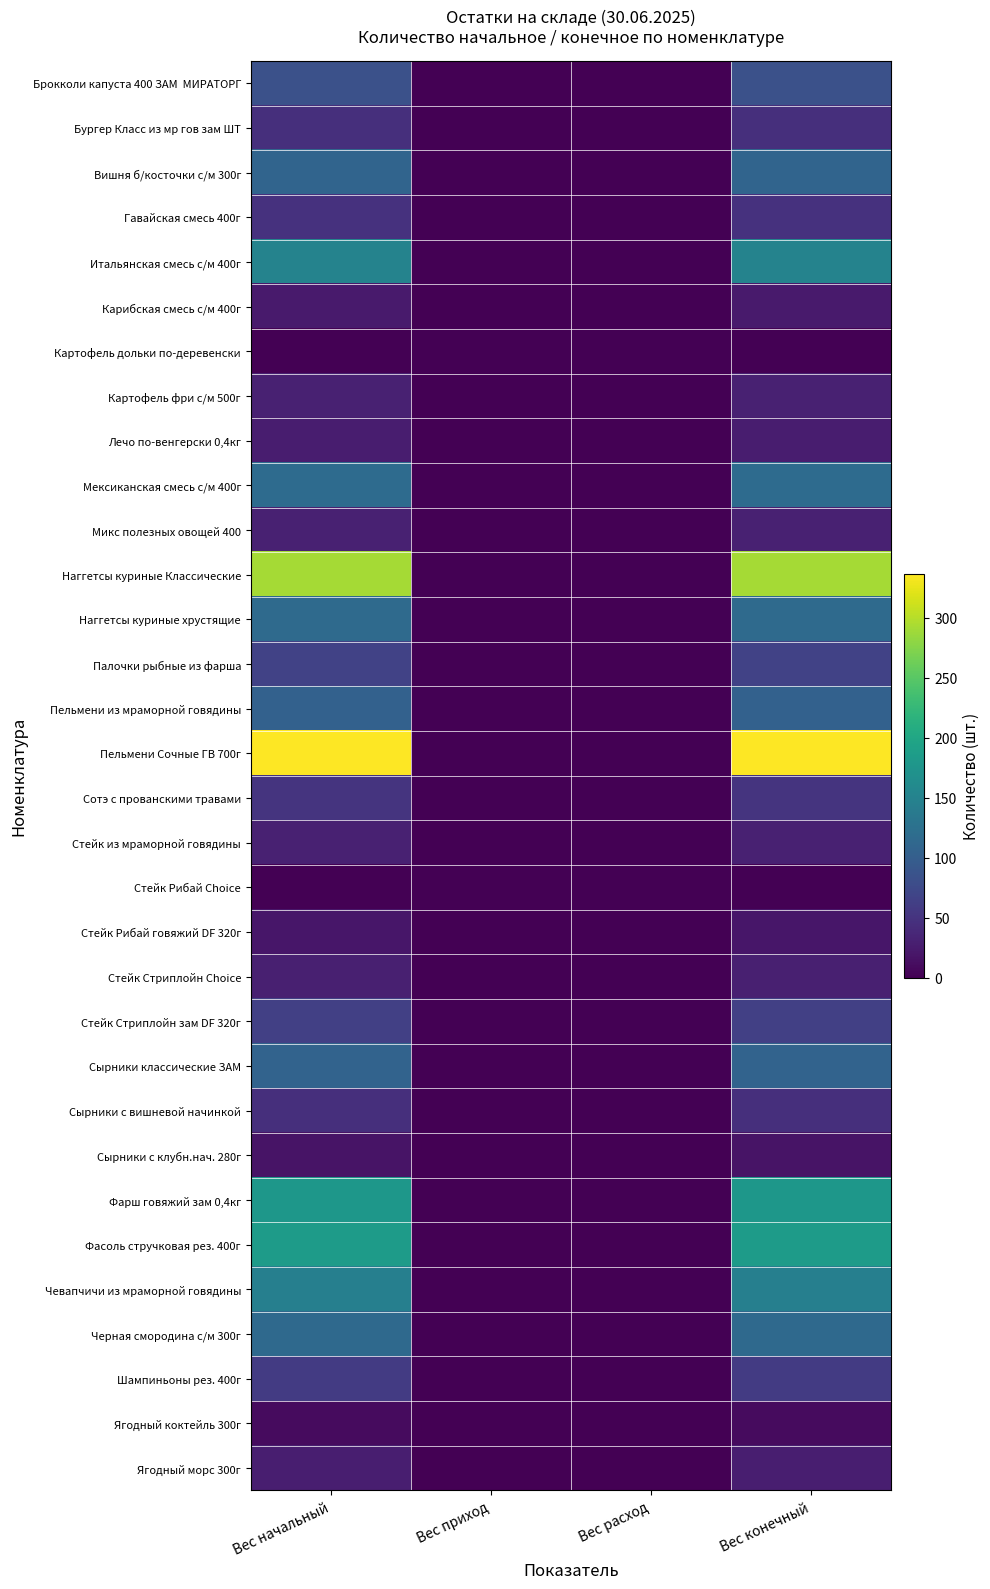

Rank the series by their maximum value, from lowest to highest.

Картофель дольки по-деревенски, Стейк Рибай Choice, Ягодный коктейль 300г, Сырники с клубн.нач. 280г, Стейк Рибай говяжий DF 320г, Карибская смесь с/м 400г, Лечо по-венгерски 0,4кг, Ягодный морс 300г, Стейк Стриплойн Choice, Картофель фри с/м 500г, Микс полезных овощей 400, Стейк из мраморной говядины, Бургер Класс из мр гов зам ШТ, Сырники с вишневой начинкой, Гавайская смесь 400г, Сотэ с прованскими травами, Шампиньоны рез. 400г, Стейк Стриплойн зам DF 320г, Палочки рыбные из фарша, Брокколи капуста 400 ЗАМ МИРАТОРГ, Пельмени из мраморной говядины, Сырники классические ЗАМ, Вишня б/косточки с/м 300г, Черная смородина с/м 300г, Наггетсы куриные хрустящие, Мексиканская смесь с/м 400г, Чевапчичи из мраморной говядины, Итальянская смесь с/м 400г, Фарш говяжий зам 0,4кг, Фасоль стручковая рез. 400г, Наггетсы куриные Классические, Пельмени Сочные ГВ 700г